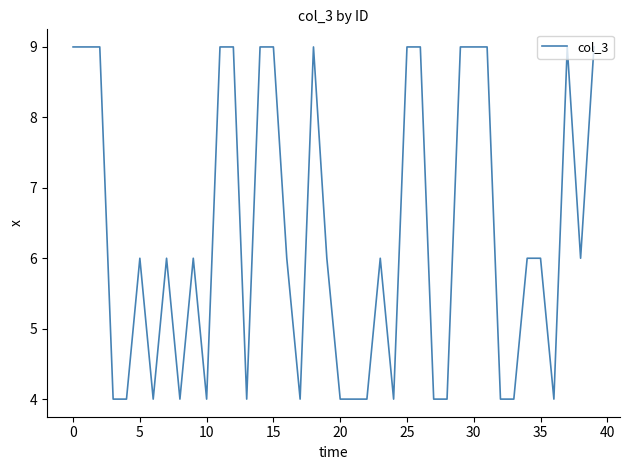

What is the sum of all values?

253